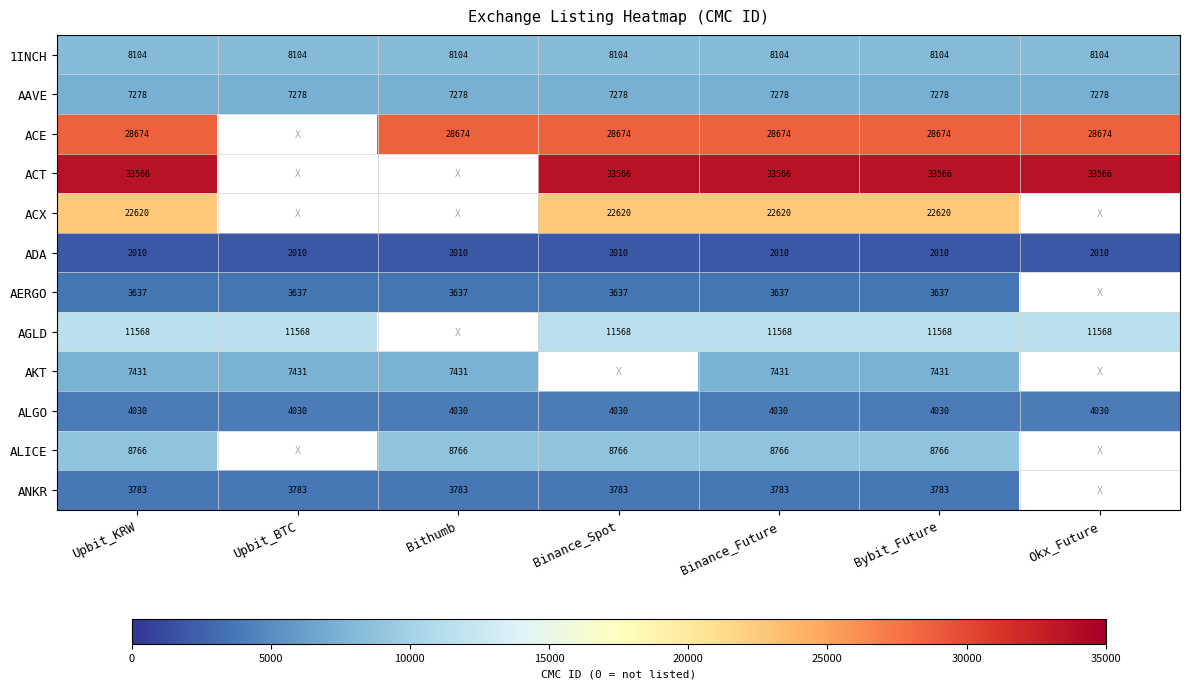

What is the spread (max minus min) of values at Bybit_Future?

31556